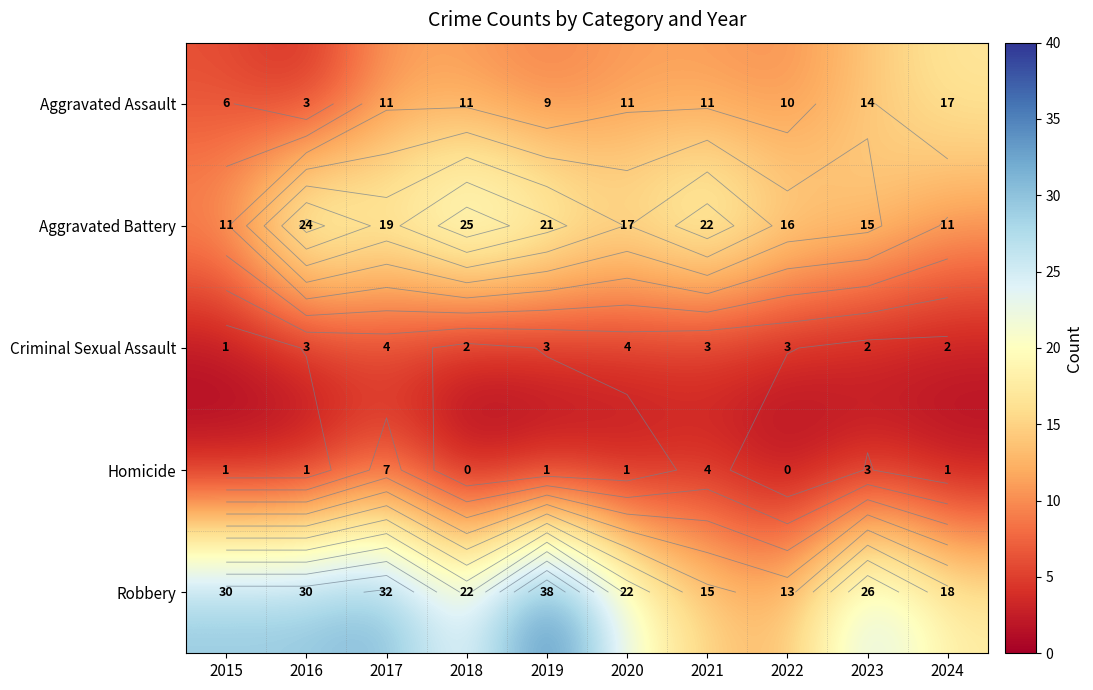

How many data points does each series have?

10